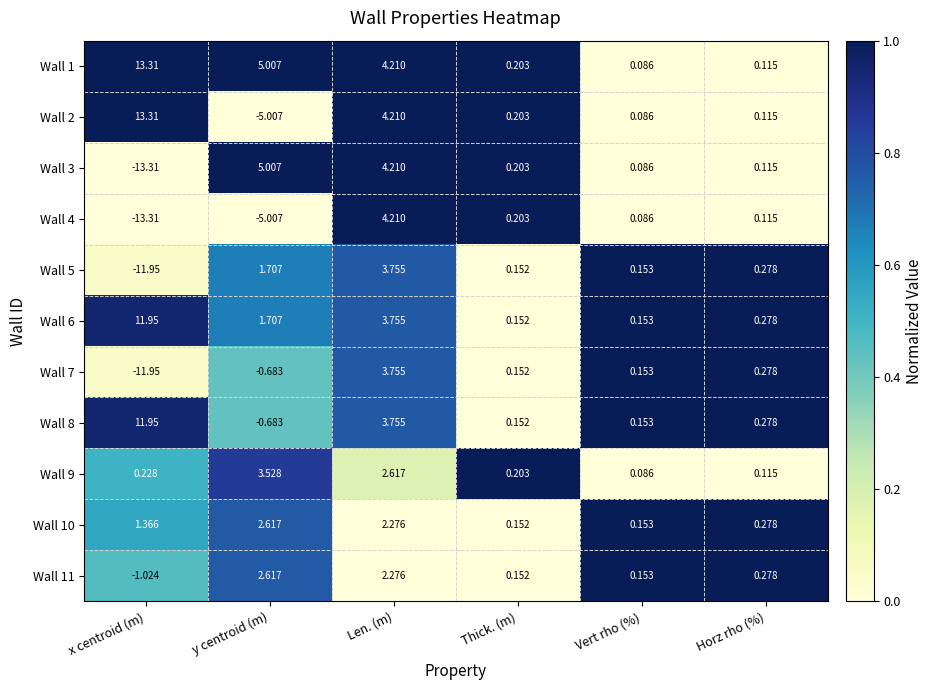

How many data points does each series have?

6